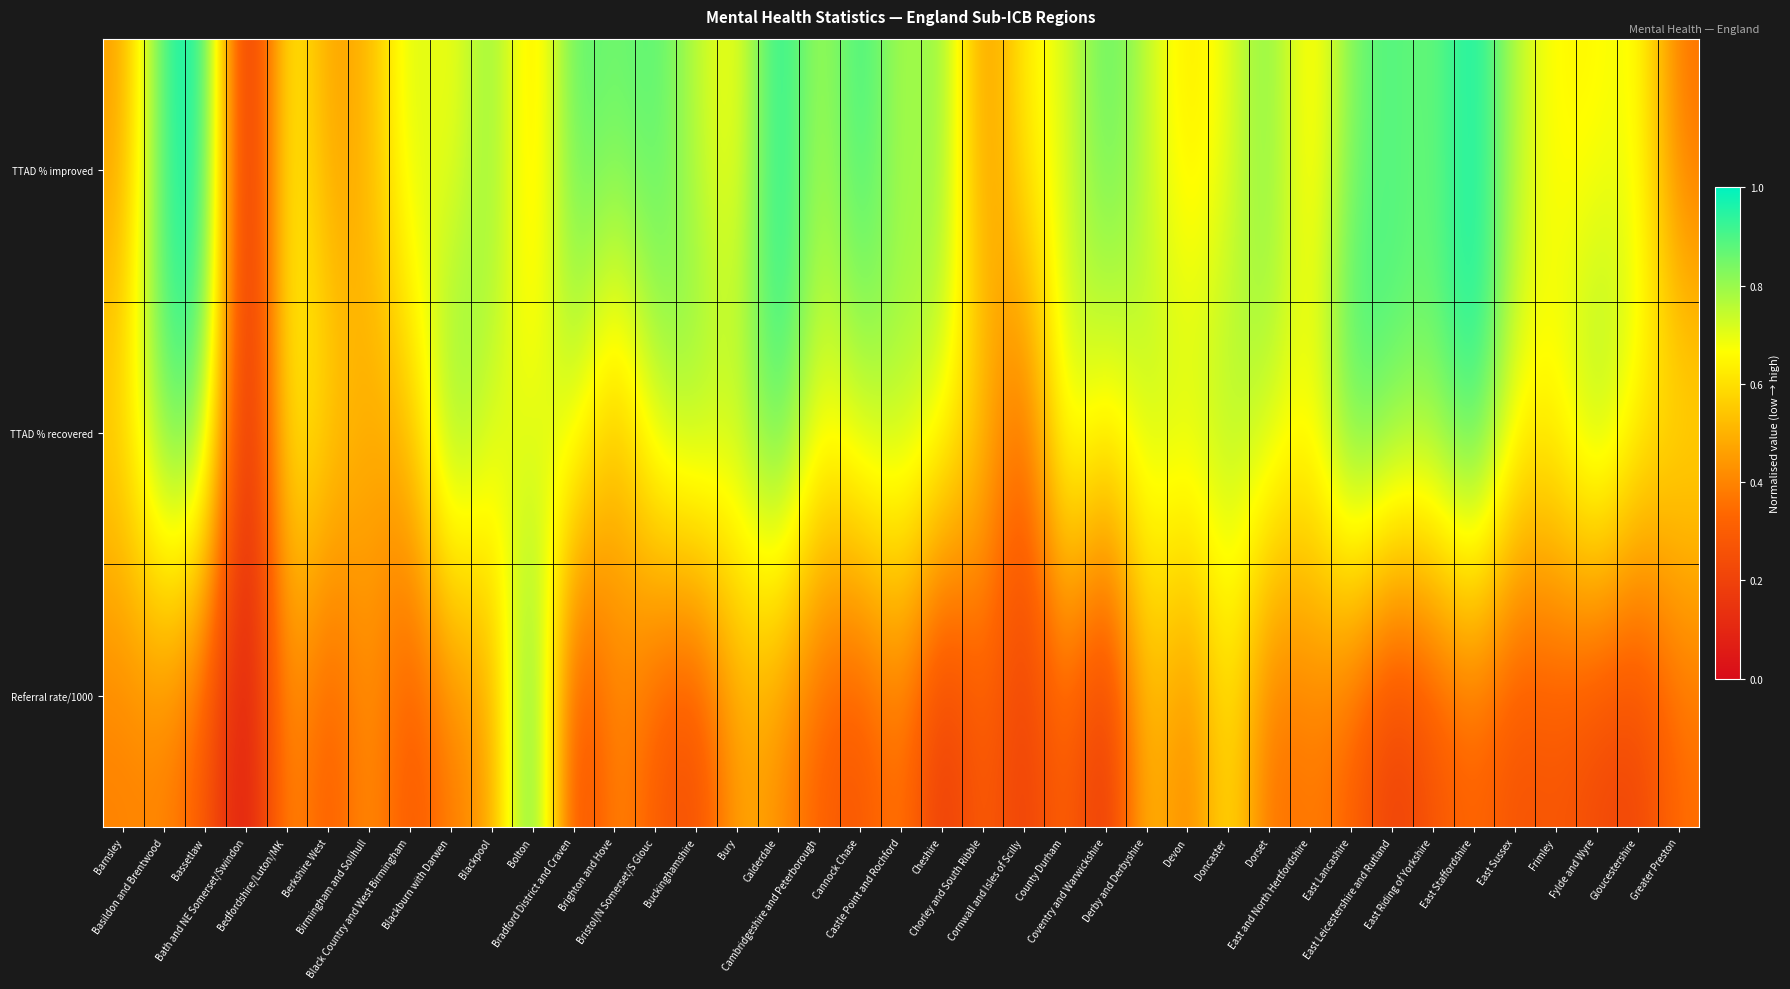

Reading left to right, extract all data points from this chart.

TTAD % improved: Barnsley=0.4	Basildon and Brentwood=0.9	Bassetlaw=1.0	Bath and NE Somerset/Swindon=0.0	Bedfordshire/Luton/MK=0.7	Berkshire West=0.4	Birmingham and Solihull=0.5	Black Country and West Birmingham=0.7	Blackburn with Darwen=0.6	Blackpool=0.8	Bolton=0.5	Bradford District and Craven=0.9	Brighton and Hove=0.8	Bristol/N Somerset/S Glouc=0.9	Buckinghamshire=0.7	Bury=0.6	Calderdale=1.0	Cambridgeshire and Peterborough=0.7	Cannock Chase=0.9	Castle Point and Rochford=0.7	Cheshire=0.8	Chorley and South Ribble=0.4	Cornwall and Isles of Scilly=0.6	County Durham=0.7	Coventry and Warwickshire=0.9	Derby and Derbyshire=0.7	Devon=0.6	Doncaster=0.7	Dorset=0.8	East and North Hertfordshire=0.6	East Lancashire=0.8	East Leicestershire and Rutland=0.9	East Riding of Yorkshire=0.8	East Staffordshire=1.0	East Sussex=0.7	Frimley=0.6	Fylde and Wyre=0.6	Gloucestershire=0.7	Greater Preston=0.3
TTAD % recovered: Barnsley=0.6	Basildon and Brentwood=0.9	Bassetlaw=0.9	Bath and NE Somerset/Swindon=0.0	Bedfordshire/Luton/MK=0.7	Berkshire West=0.6	Birmingham and Solihull=0.5	Black Country and West Birmingham=0.5	Blackburn with Darwen=0.9	Blackpool=0.7	Bolton=0.7	Bradford District and Craven=0.8	Brighton and Hove=0.5	Bristol/N Somerset/S Glouc=0.8	Buckinghamshire=0.8	Bury=0.8	Calderdale=1.0	Cambridgeshire and Peterborough=0.7	Cannock Chase=0.8	Castle Point and Rochford=0.8	Cheshire=0.7	Chorley and South Ribble=0.6	Cornwall and Isles of Scilly=0.3	County Durham=0.8	Coventry and Warwickshire=0.6	Derby and Derbyshire=0.8	Devon=0.8	Doncaster=0.8	Dorset=0.8	East and North Hertfordshire=0.7	East Lancashire=1.0	East Leicestershire and Rutland=0.9	East Riding of Yorkshire=0.8	East Staffordshire=1.0	East Sussex=0.7	Frimley=0.7	Fylde and Wyre=0.9	Gloucestershire=0.7	Greater Preston=0.6
Referral rate/1000: Barnsley=0.4	Basildon and Brentwood=0.4	Bassetlaw=0.3	Bath and NE Somerset/Swindon=0.0	Bedfordshire/Luton/MK=0.5	Berkshire West=0.3	Birmingham and Solihull=0.4	Black Country and West Birmingham=0.3	Blackburn with Darwen=0.4	Blackpool=0.4	Bolton=1.0	Bradford District and Craven=0.2	Brighton and Hove=0.4	Bristol/N Somerset/S Glouc=0.3	Buckinghamshire=0.2	Bury=0.5	Calderdale=0.4	Cambridgeshire and Peterborough=0.3	Cannock Chase=0.3	Castle Point and Rochford=0.4	Cheshire=0.1	Chorley and South Ribble=0.3	Cornwall and Isles of Scilly=0.2	County Durham=0.3	Coventry and Warwickshire=0.1	Derby and Derbyshire=0.6	Devon=0.4	Doncaster=0.6	Dorset=0.3	East and North Hertfordshire=0.4	East Lancashire=0.3	East Leicestershire and Rutland=0.2	East Riding of Yorkshire=0.3	East Staffordshire=0.3	East Sussex=0.2	Frimley=0.3	Fylde and Wyre=0.2	Gloucestershire=0.2	Greater Preston=0.3